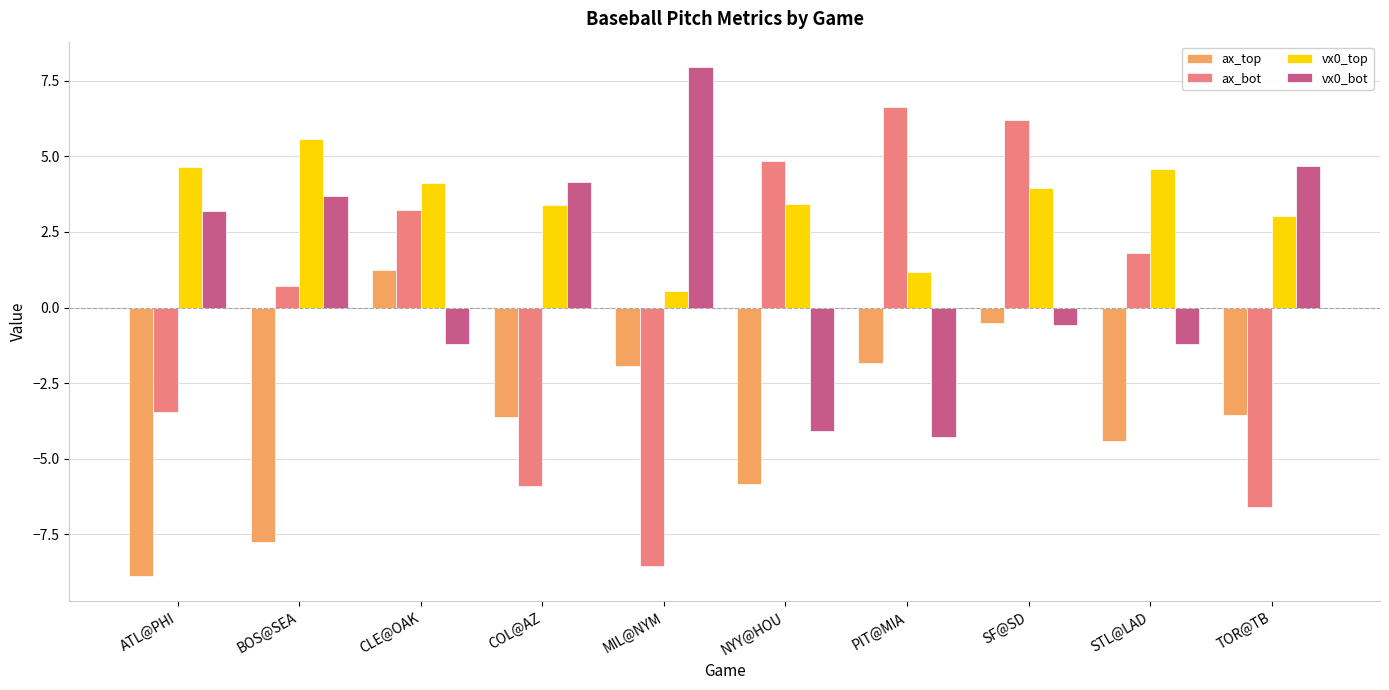

Rank the series at BOS@SEA from highest to lowest value.

vx0_top, vx0_bot, ax_bot, ax_top